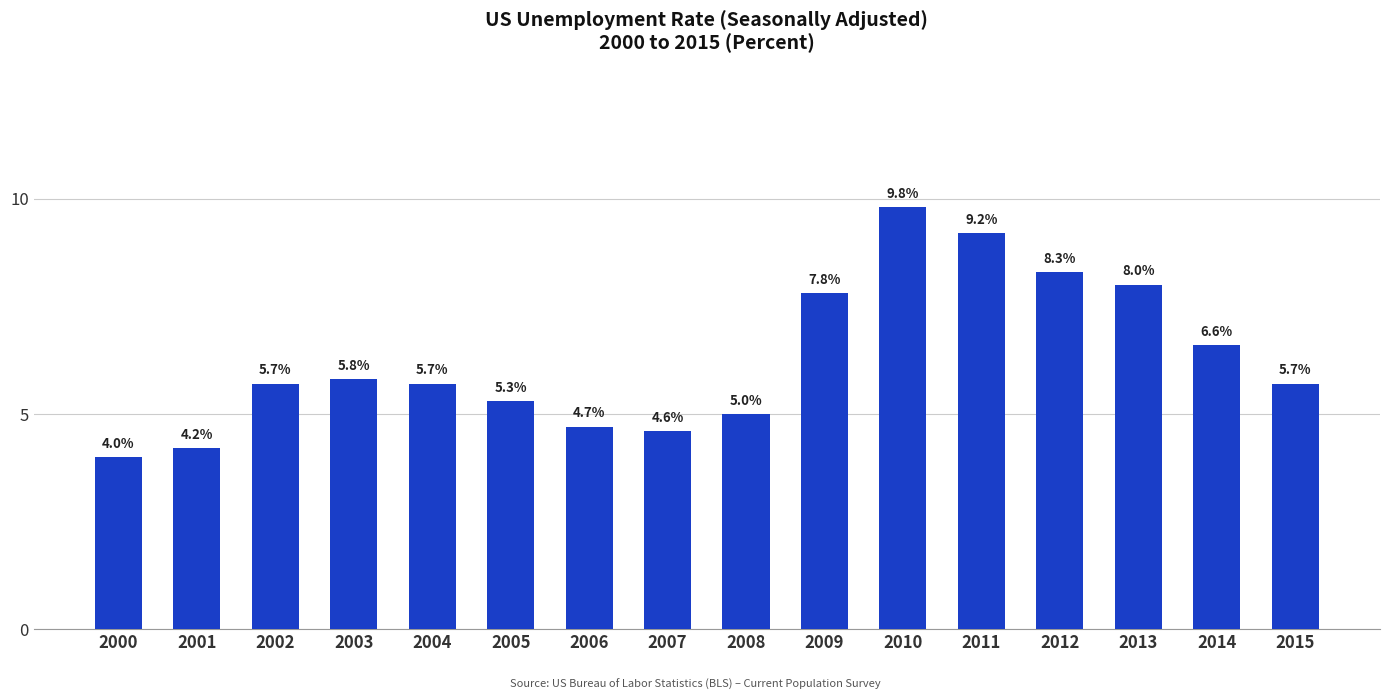

What is the change in value from 2005 to 2010?

+4.5